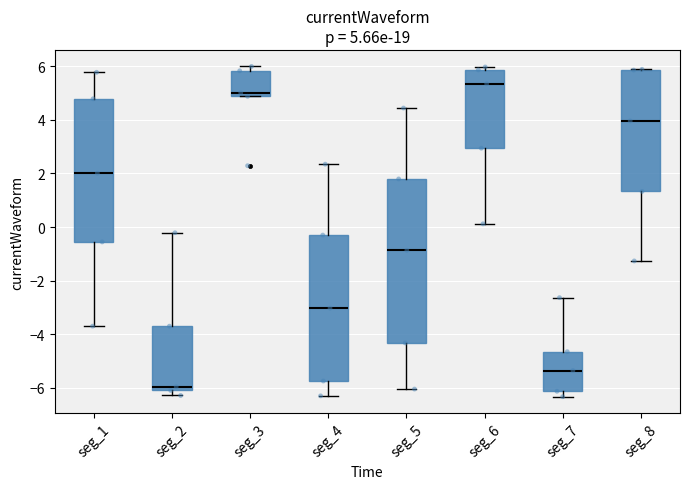

Which box's median line is the lowest?

seg_2